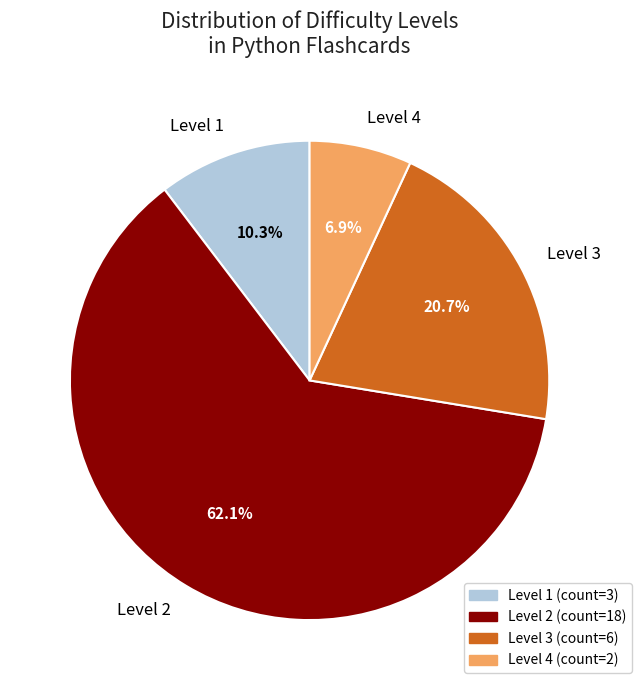

Between Level 2 and Level 4, which is larger?

Level 2